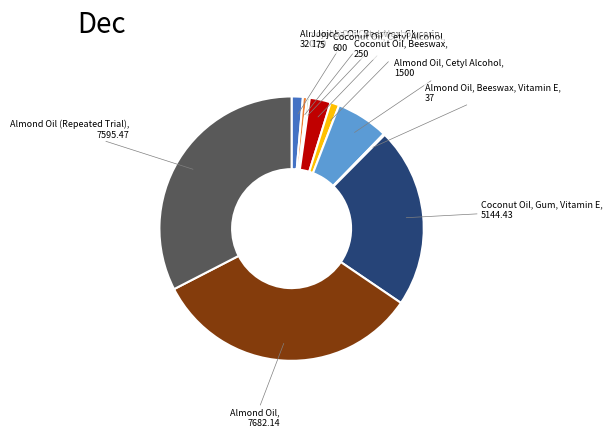

Combined, do Almond Oil, Beeswax, 320 and Almond Oil, 7682.14 account for over 50%?

No